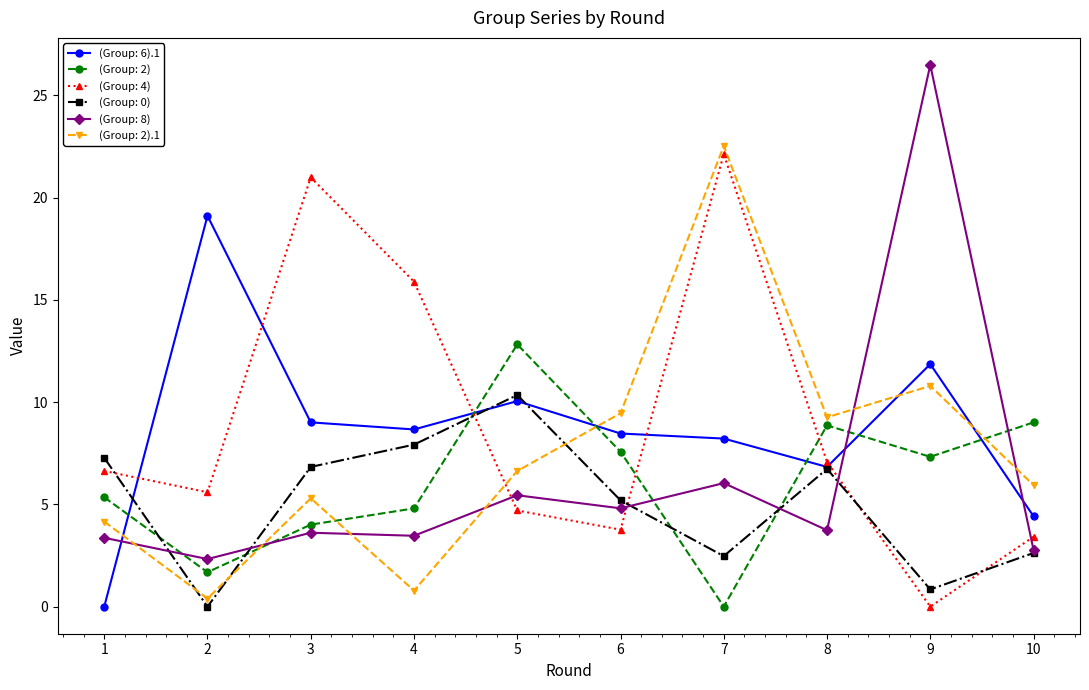

How many lines are shown in the chart?

6